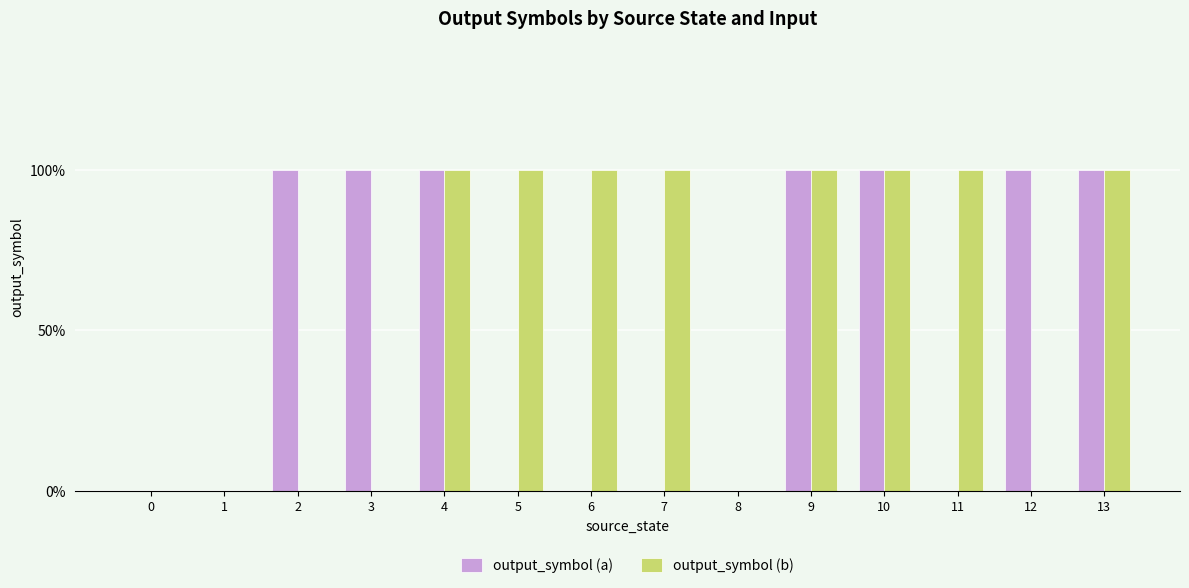

Are the bars horizontal?

No